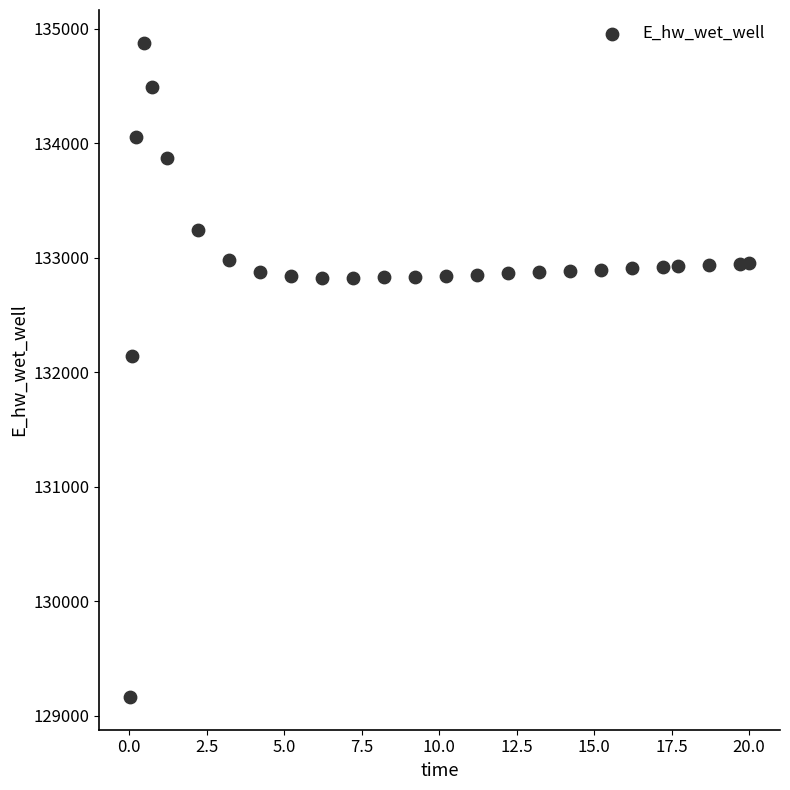

What Y value in the scatter plot is closest to 132021?

132146.4